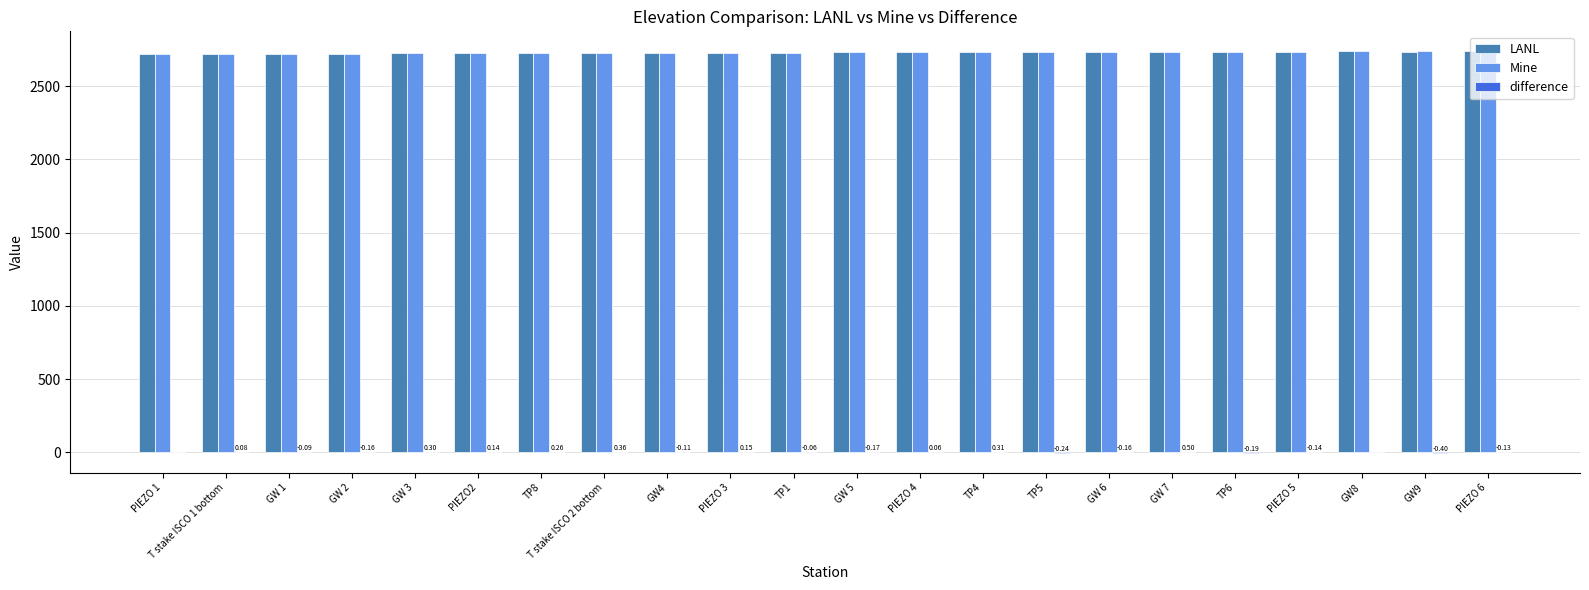

What is the sum of all LANL values?

60040.3